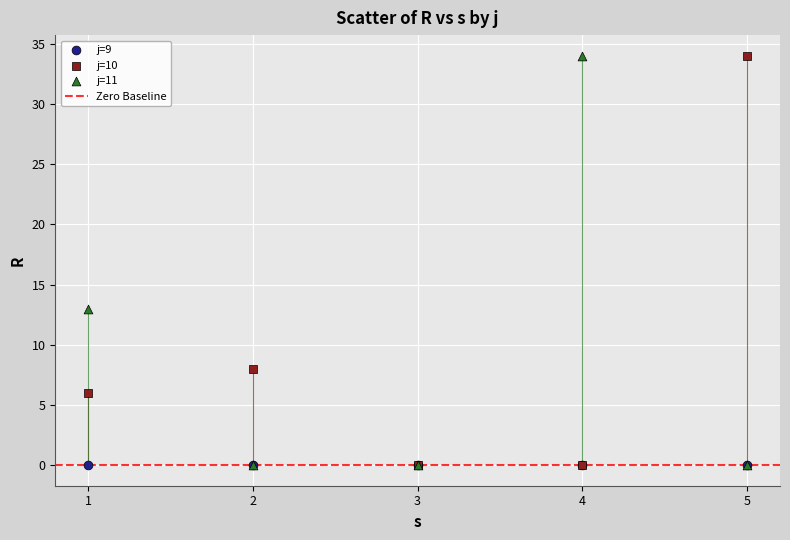

In the j=10 series, what Y value is closest to 17?

8